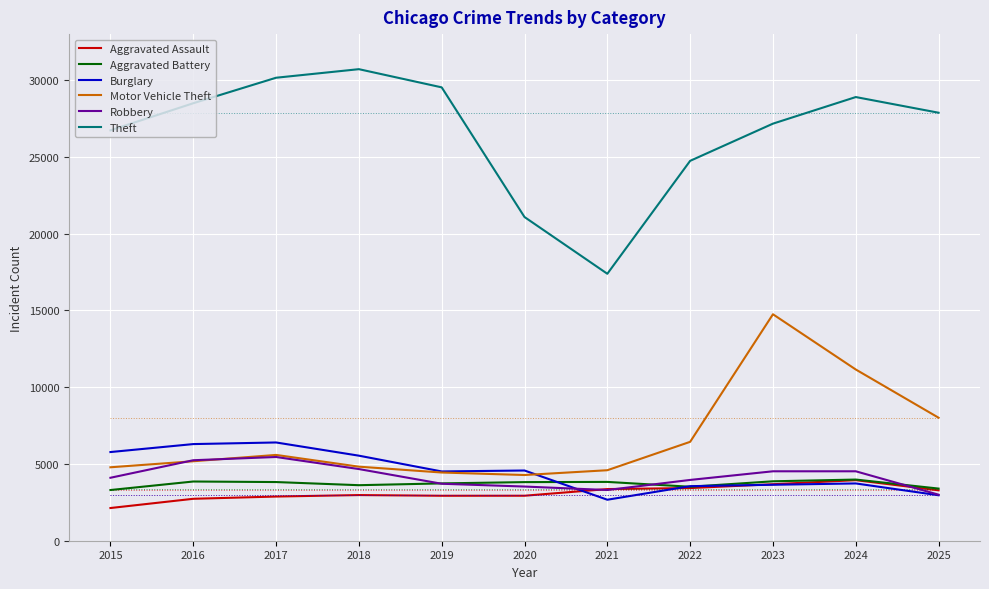

The Theft series shows 11843 at 2019. True or false?

False